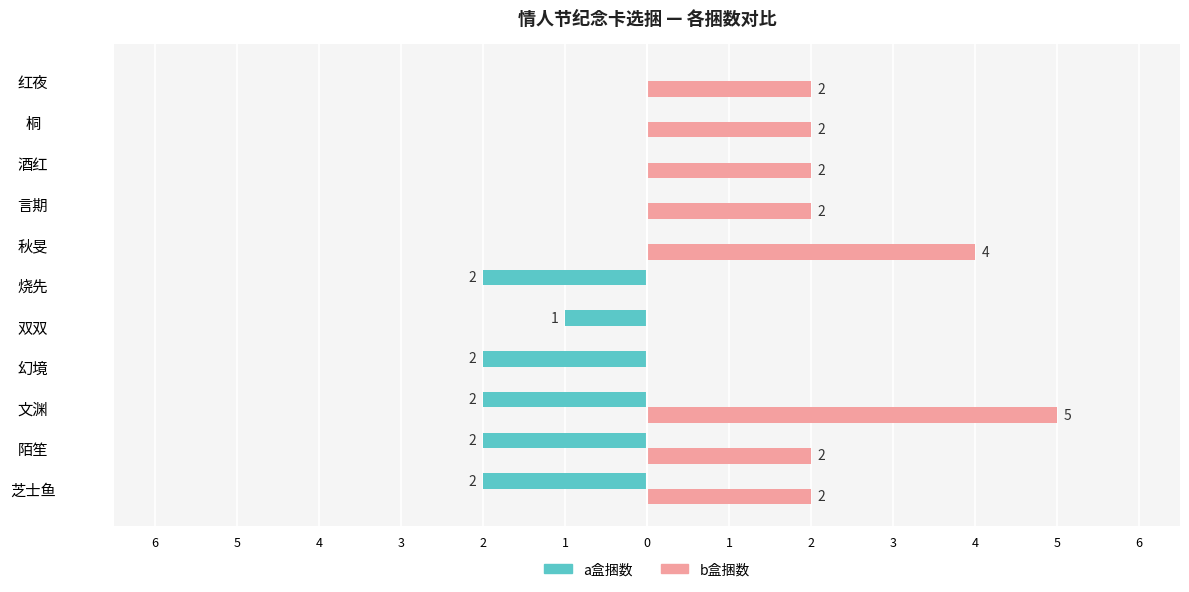

What are all the series names shown in the legend?

a盒捆数, b盒捆数